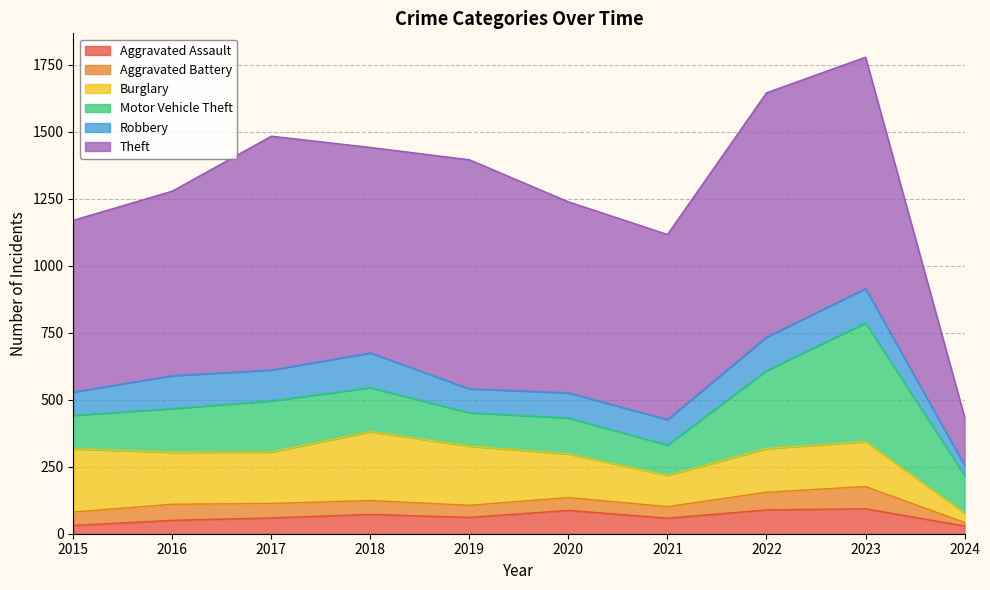

True or false: Motor Vehicle Theft and Aggravated Assault intersect in this chart.

False